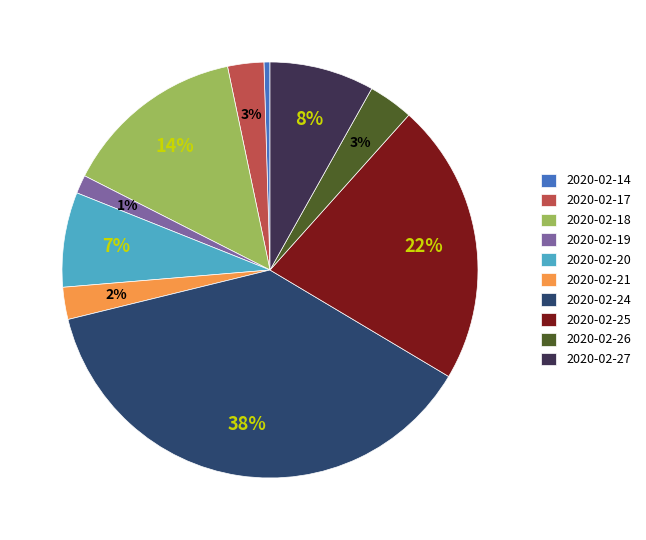

How many segments does this pie chart have?

10